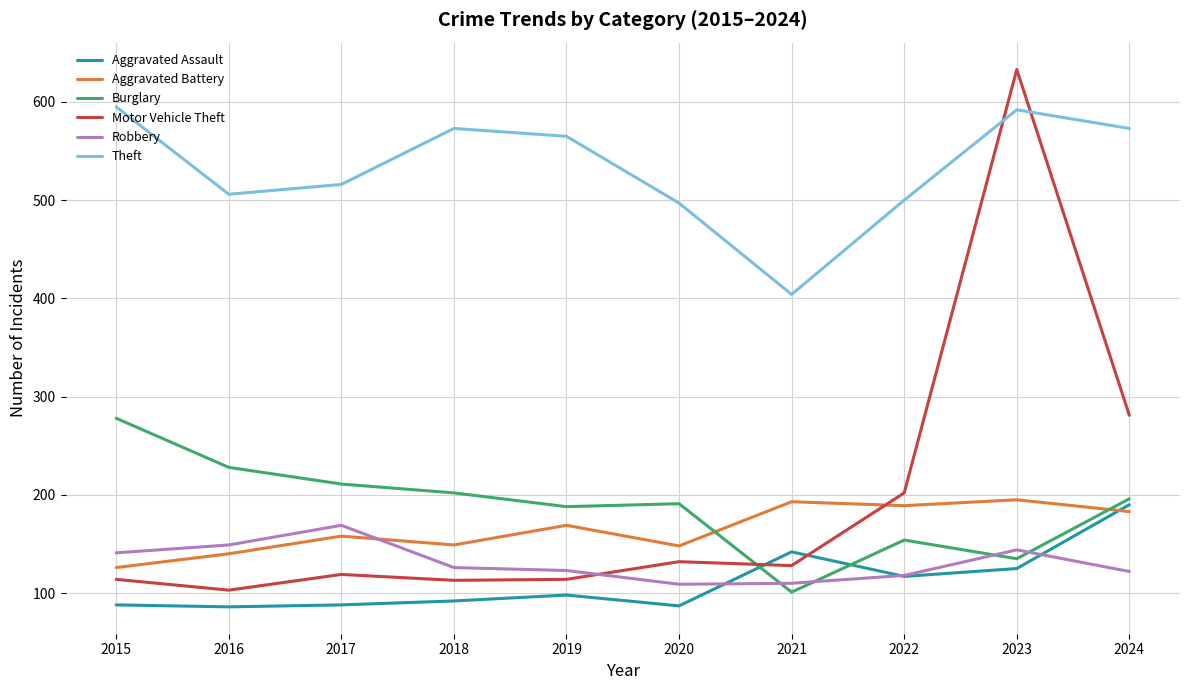

The Motor Vehicle Theft series shows 633 at 2023. True or false?

True